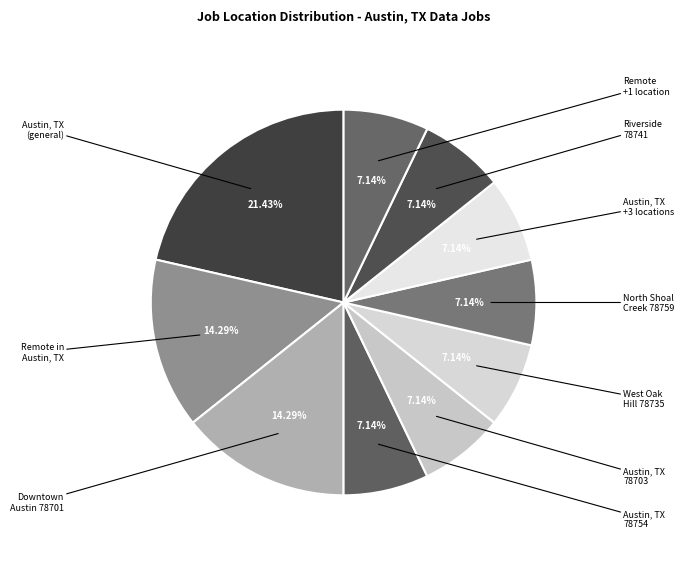

How many slices are in this pie chart?

10